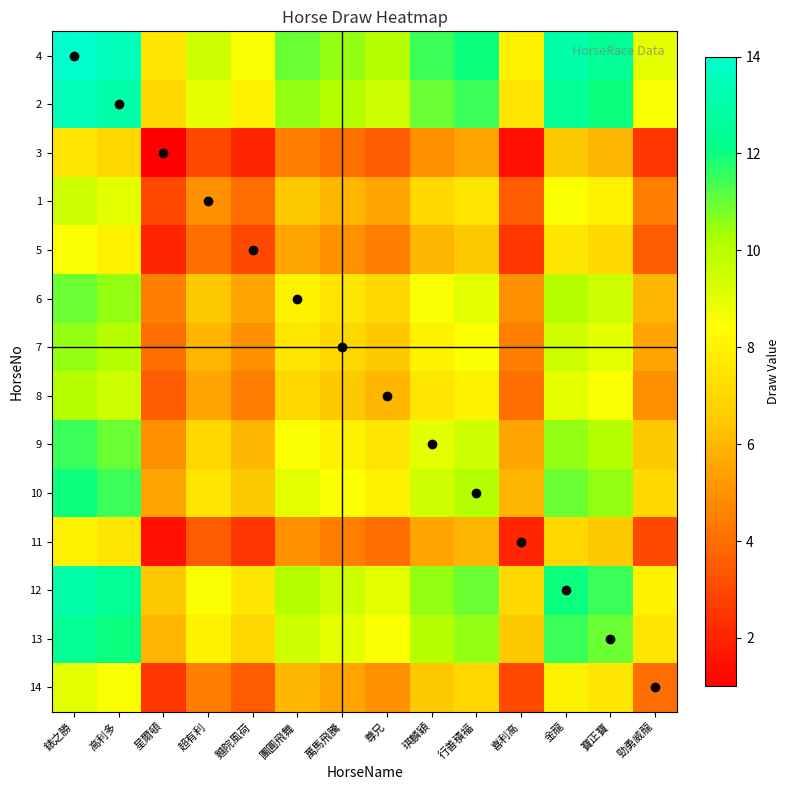

Reading left to right, extract all data points from this chart.

4: 錶之勝=14.0	高利多=13.5	星爾頓=7.5	超有利=9.5	麯院風荷=8.5	團圓飛舞=11.0	萬馬飛騰=10.5	尊兄=10.0	琪麟穎=11.5	行善積福=12.0	喜利高=8.0	金龍=13.0	寶正寶=12.5	勁勇威龍=9.0
2: 錶之勝=13.5	高利多=13.0	星爾頓=7.0	超有利=9.0	麯院風荷=8.0	團圓飛舞=10.5	萬馬飛騰=10.0	尊兄=9.5	琪麟穎=11.0	行善積福=11.5	喜利高=7.5	金龍=12.5	寶正寶=12.0	勁勇威龍=8.5
3: 錶之勝=7.5	高利多=7.0	星爾頓=1.0	超有利=3.0	麯院風荷=2.0	團圓飛舞=4.5	萬馬飛騰=4.0	尊兄=3.5	琪麟穎=5.0	行善積福=5.5	喜利高=1.5	金龍=6.5	寶正寶=6.0	勁勇威龍=2.5
1: 錶之勝=9.5	高利多=9.0	星爾頓=3.0	超有利=5.0	麯院風荷=4.0	團圓飛舞=6.5	萬馬飛騰=6.0	尊兄=5.5	琪麟穎=7.0	行善積福=7.5	喜利高=3.5	金龍=8.5	寶正寶=8.0	勁勇威龍=4.5
5: 錶之勝=8.5	高利多=8.0	星爾頓=2.0	超有利=4.0	麯院風荷=3.0	團圓飛舞=5.5	萬馬飛騰=5.0	尊兄=4.5	琪麟穎=6.0	行善積福=6.5	喜利高=2.5	金龍=7.5	寶正寶=7.0	勁勇威龍=3.5
6: 錶之勝=11.0	高利多=10.5	星爾頓=4.5	超有利=6.5	麯院風荷=5.5	團圓飛舞=8.0	萬馬飛騰=7.5	尊兄=7.0	琪麟穎=8.5	行善積福=9.0	喜利高=5.0	金龍=10.0	寶正寶=9.5	勁勇威龍=6.0
7: 錶之勝=10.5	高利多=10.0	星爾頓=4.0	超有利=6.0	麯院風荷=5.0	團圓飛舞=7.5	萬馬飛騰=7.0	尊兄=6.5	琪麟穎=8.0	行善積福=8.5	喜利高=4.5	金龍=9.5	寶正寶=9.0	勁勇威龍=5.5
8: 錶之勝=10.0	高利多=9.5	星爾頓=3.5	超有利=5.5	麯院風荷=4.5	團圓飛舞=7.0	萬馬飛騰=6.5	尊兄=6.0	琪麟穎=7.5	行善積福=8.0	喜利高=4.0	金龍=9.0	寶正寶=8.5	勁勇威龍=5.0
9: 錶之勝=11.5	高利多=11.0	星爾頓=5.0	超有利=7.0	麯院風荷=6.0	團圓飛舞=8.5	萬馬飛騰=8.0	尊兄=7.5	琪麟穎=9.0	行善積福=9.5	喜利高=5.5	金龍=10.5	寶正寶=10.0	勁勇威龍=6.5
10: 錶之勝=12.0	高利多=11.5	星爾頓=5.5	超有利=7.5	麯院風荷=6.5	團圓飛舞=9.0	萬馬飛騰=8.5	尊兄=8.0	琪麟穎=9.5	行善積福=10.0	喜利高=6.0	金龍=11.0	寶正寶=10.5	勁勇威龍=7.0
11: 錶之勝=8.0	高利多=7.5	星爾頓=1.5	超有利=3.5	麯院風荷=2.5	團圓飛舞=5.0	萬馬飛騰=4.5	尊兄=4.0	琪麟穎=5.5	行善積福=6.0	喜利高=2.0	金龍=7.0	寶正寶=6.5	勁勇威龍=3.0
12: 錶之勝=13.0	高利多=12.5	星爾頓=6.5	超有利=8.5	麯院風荷=7.5	團圓飛舞=10.0	萬馬飛騰=9.5	尊兄=9.0	琪麟穎=10.5	行善積福=11.0	喜利高=7.0	金龍=12.0	寶正寶=11.5	勁勇威龍=8.0
13: 錶之勝=12.5	高利多=12.0	星爾頓=6.0	超有利=8.0	麯院風荷=7.0	團圓飛舞=9.5	萬馬飛騰=9.0	尊兄=8.5	琪麟穎=10.0	行善積福=10.5	喜利高=6.5	金龍=11.5	寶正寶=11.0	勁勇威龍=7.5
14: 錶之勝=9.0	高利多=8.5	星爾頓=2.5	超有利=4.5	麯院風荷=3.5	團圓飛舞=6.0	萬馬飛騰=5.5	尊兄=5.0	琪麟穎=6.5	行善積福=7.0	喜利高=3.0	金龍=8.0	寶正寶=7.5	勁勇威龍=4.0